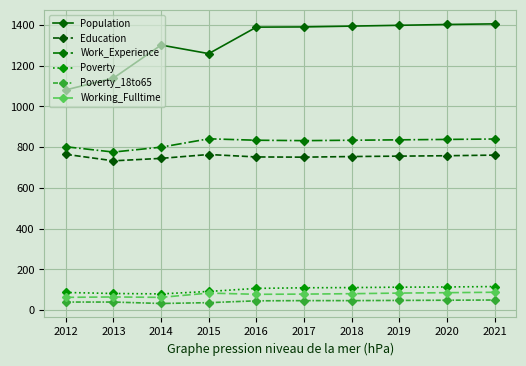

What are all the series names shown in the legend?

Population, Education, Work_Experience, Poverty, Poverty_18to65, Working_Fulltime